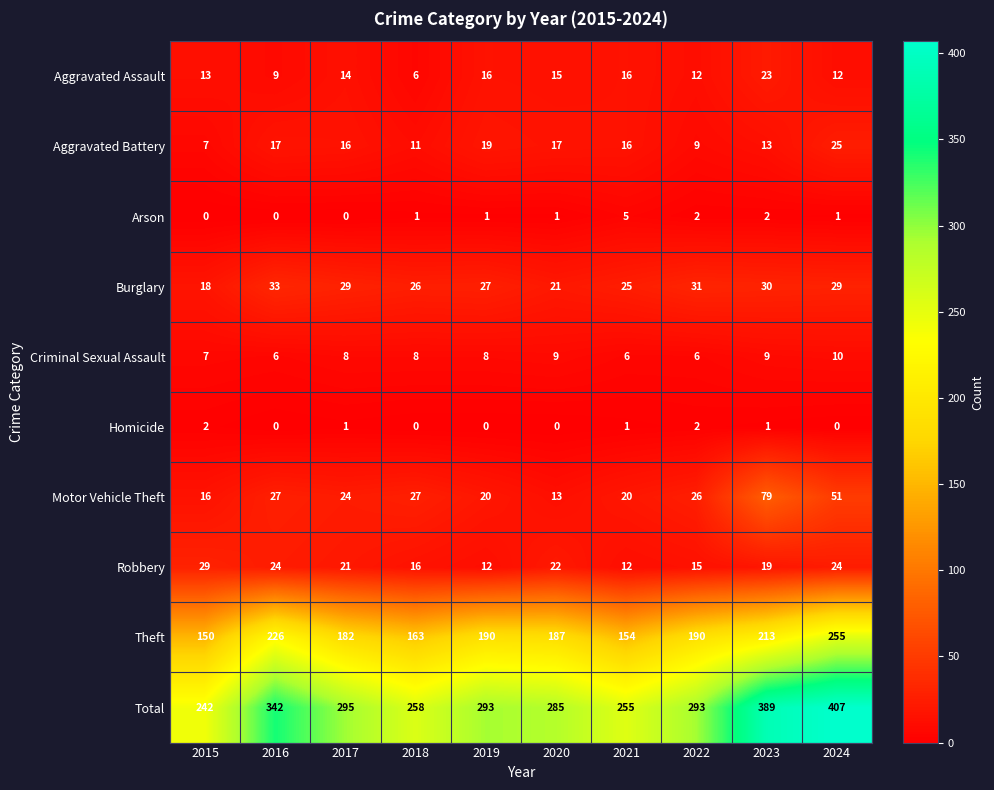

Is the value of Criminal Sexual Assault at 2015 greater than the value of Aggravated Assault at 2024?

No